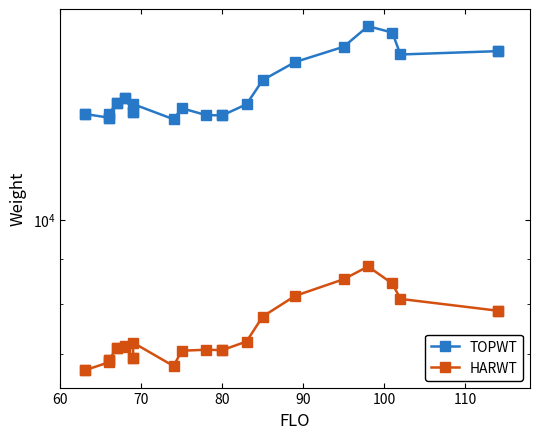

How many lines are shown in the chart?

2